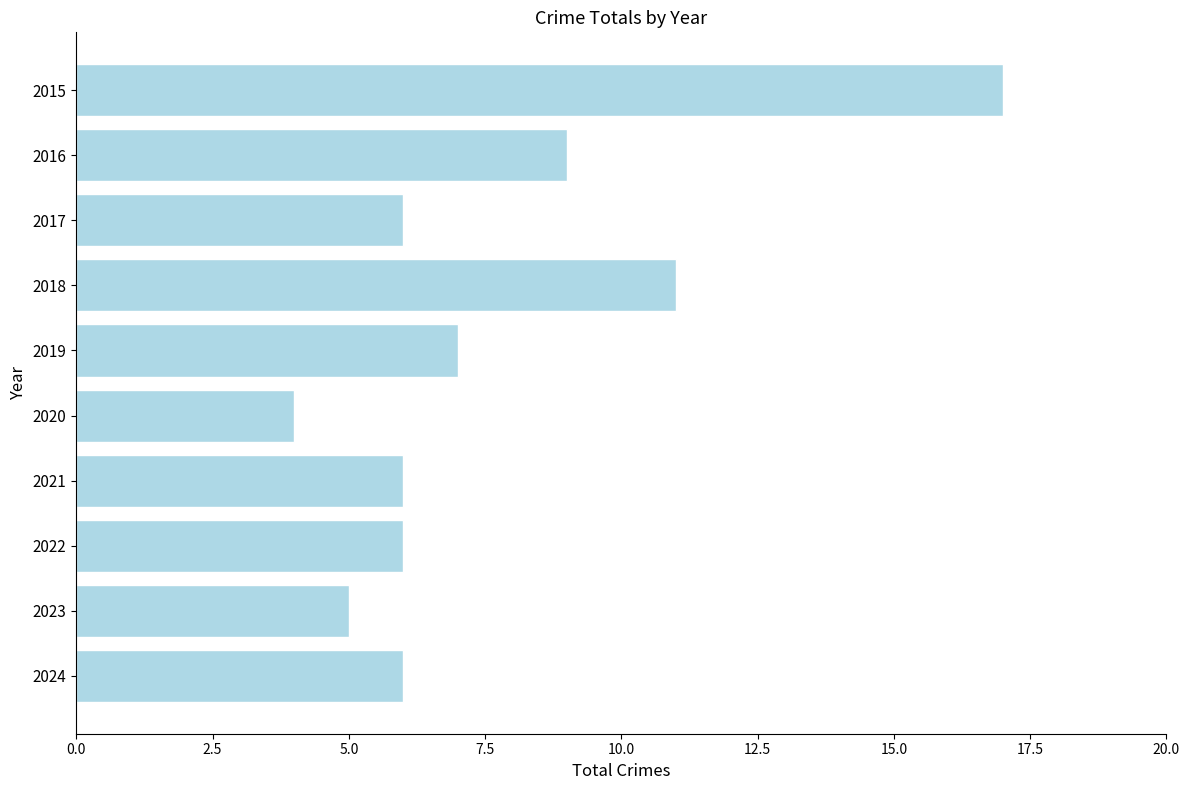

What is the sum of all values?

77